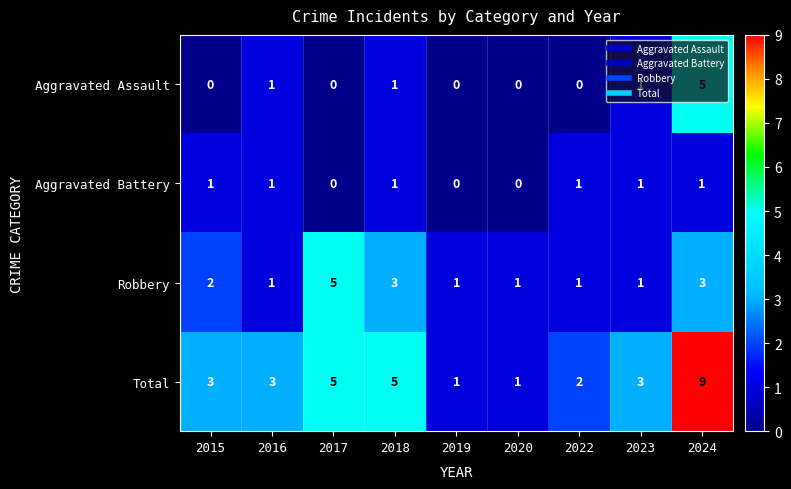

Between 2015 and 2019, which series saw the biggest shift?

Total